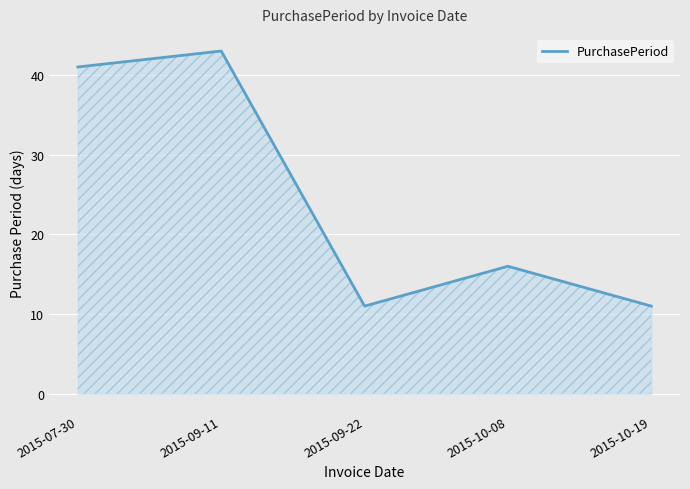

What is the sum of the values at 2015-10-08 and 2015-10-19?

27